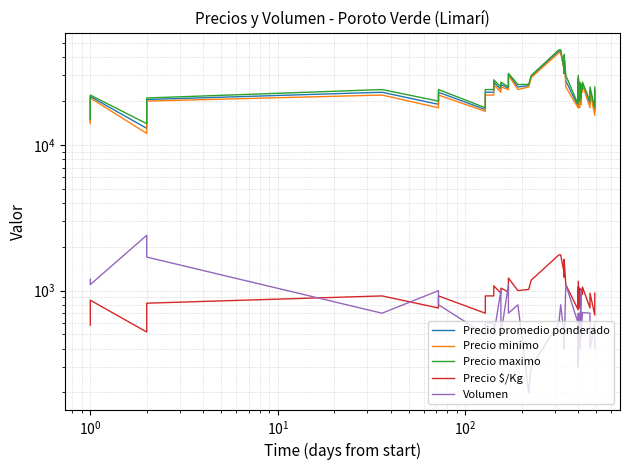

How many data points in Precio $/Kg are above 960?

19